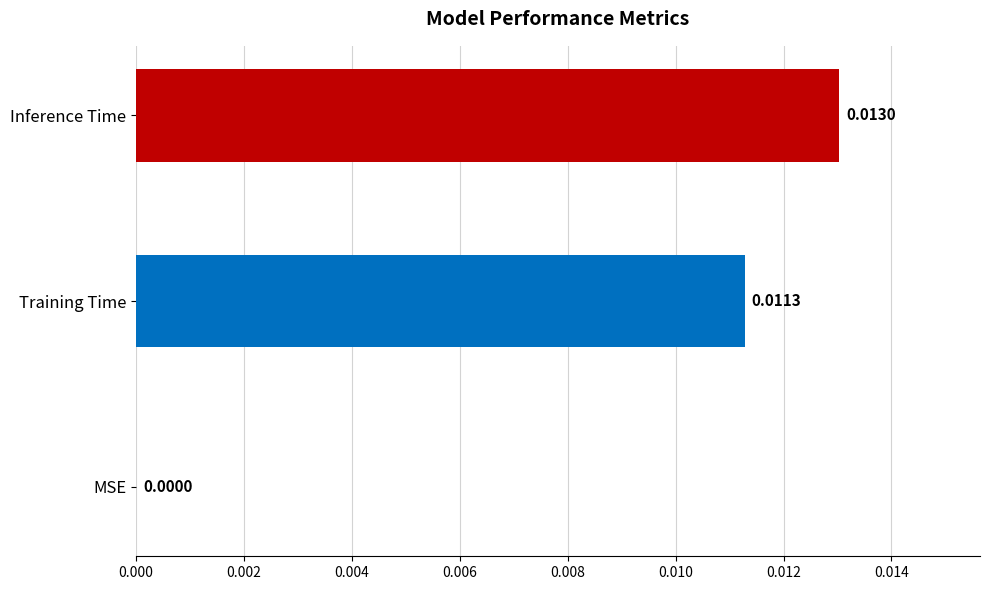

Where is the data nearest to the value 0?

MSE